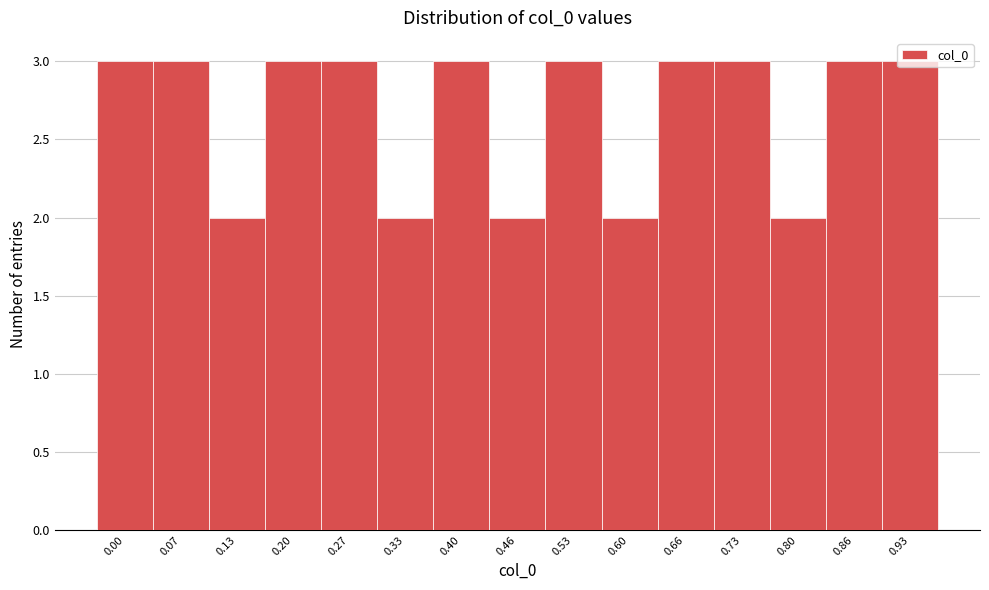

What is the sum of all values?

40